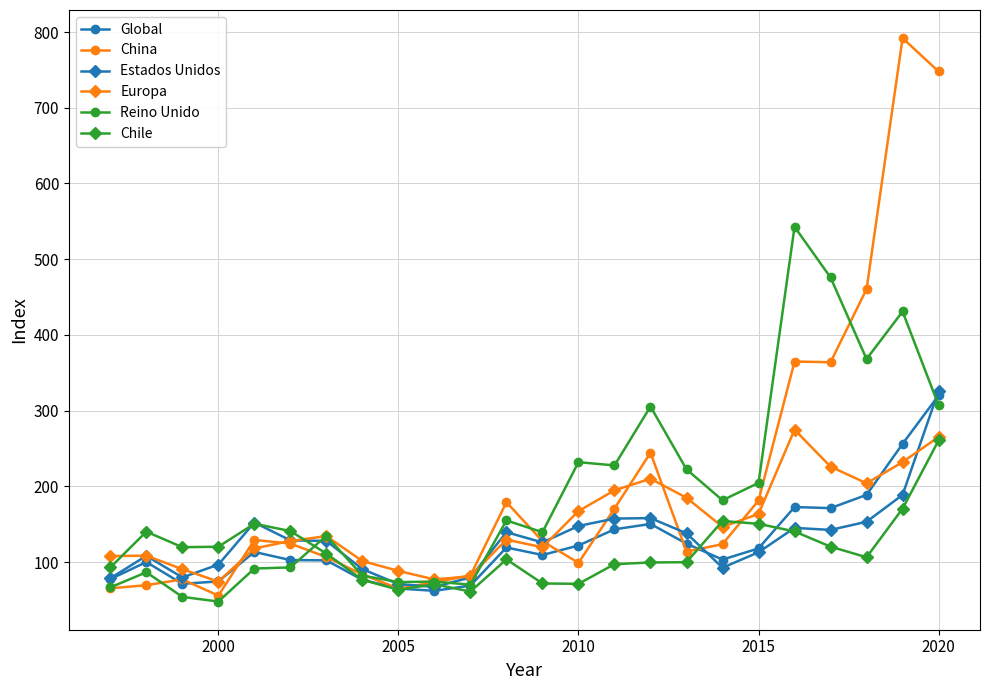

What is the highest value of the Reino Unido series?

542.8